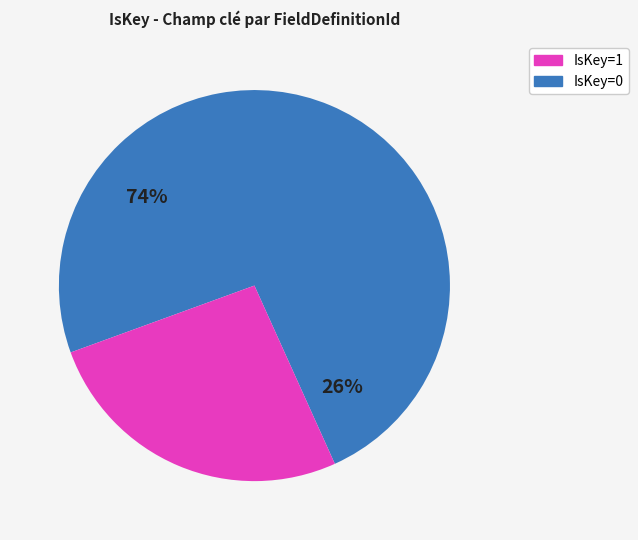

Is it true that IsKey=1 is 38% of the pie?

False